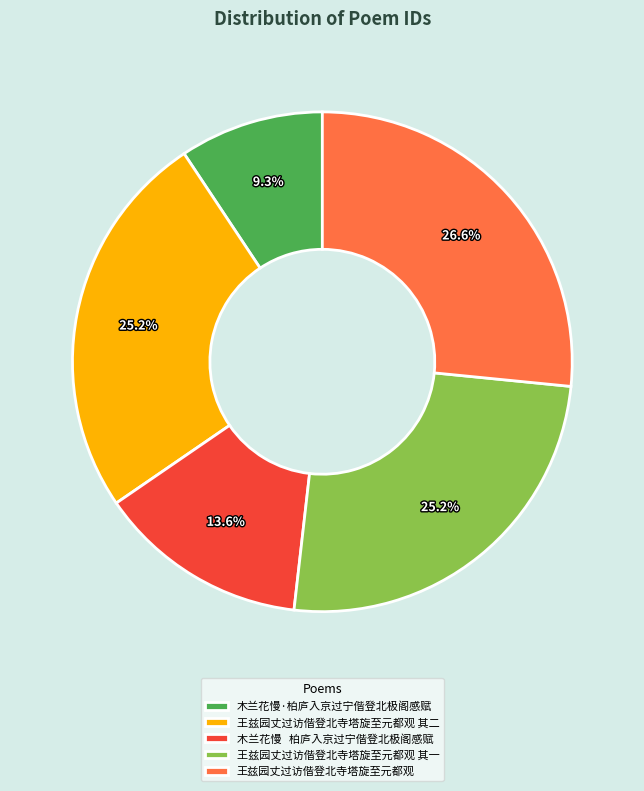

To the nearest percent, what is the combined percentage of 木兰花慢·柏庐入京过宁偕登北极阁感赋 and 王兹园丈过访偕登北寺塔旋至元都观?

36%